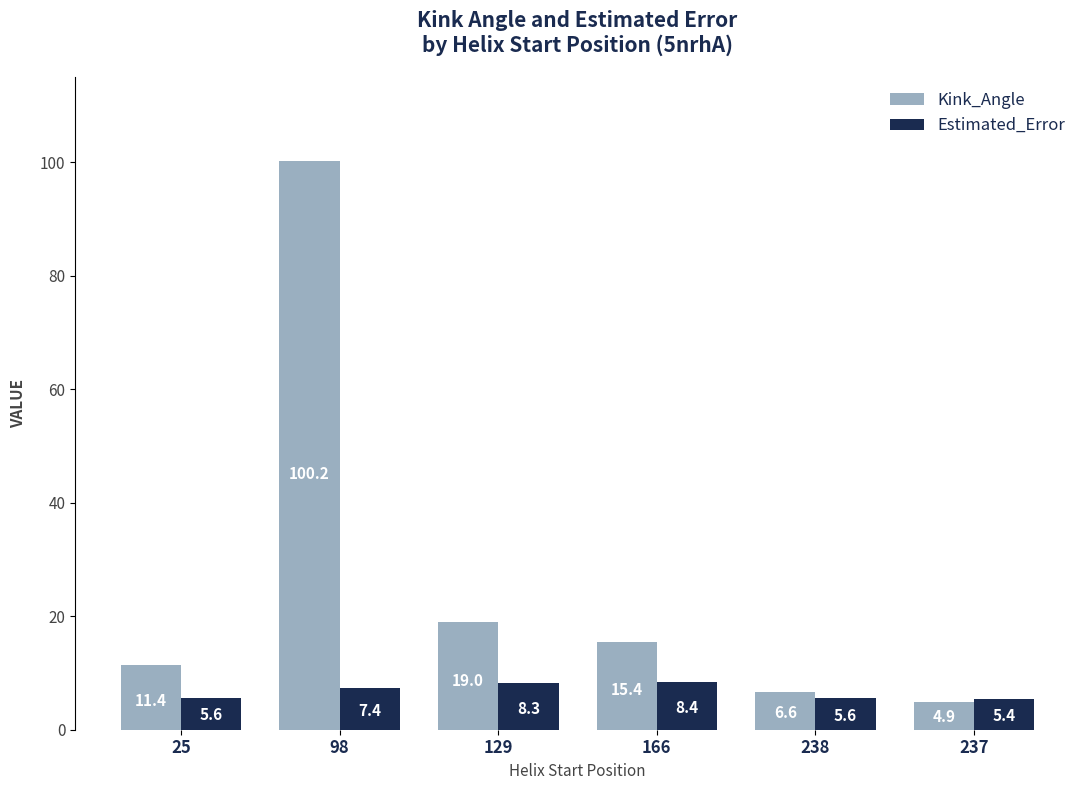

What is the difference between the maximum and minimum values in the Kink_Angle series?

95.3